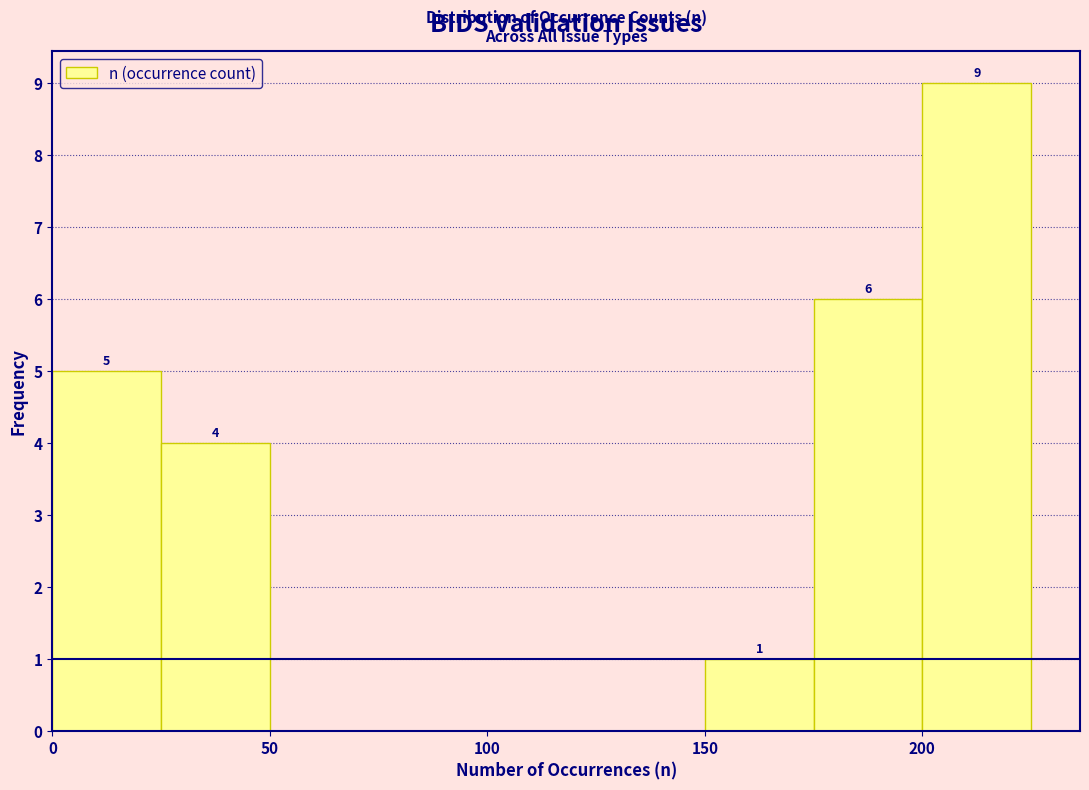

Which range on the x-axis has the tallest bar?

200 to 225